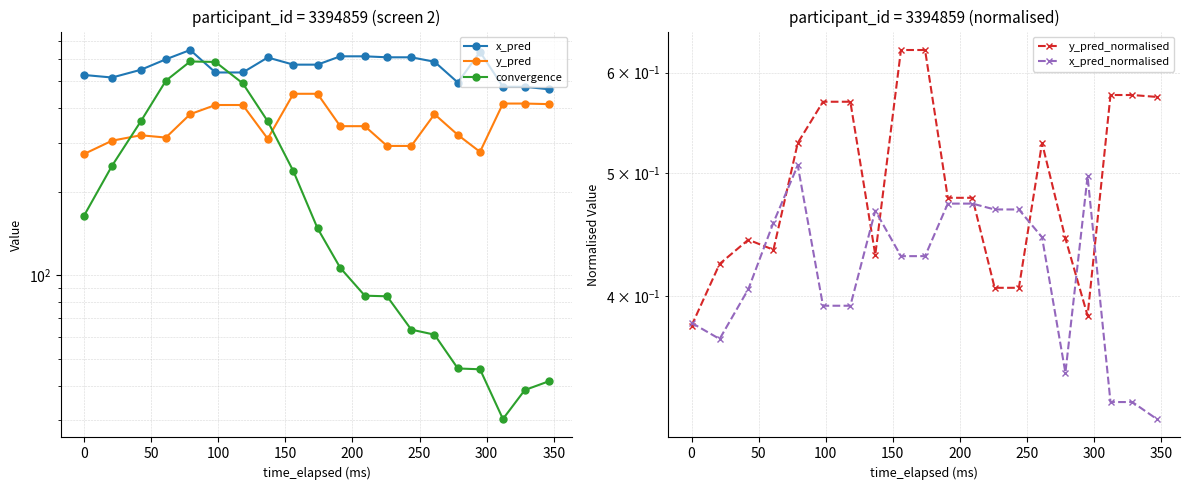

In y_pred, how many points are lower than both neighbors (excluding endpoints)?

3